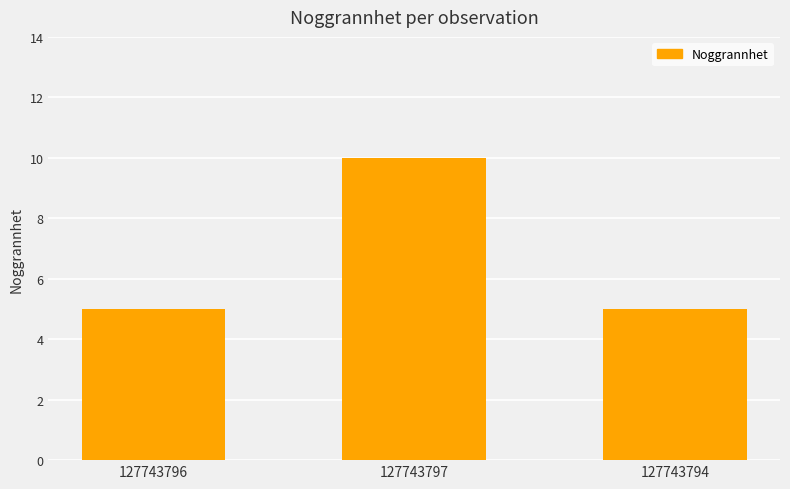

Approximately how many times larger is the value at 127743797 compared to 127743796?

2.0